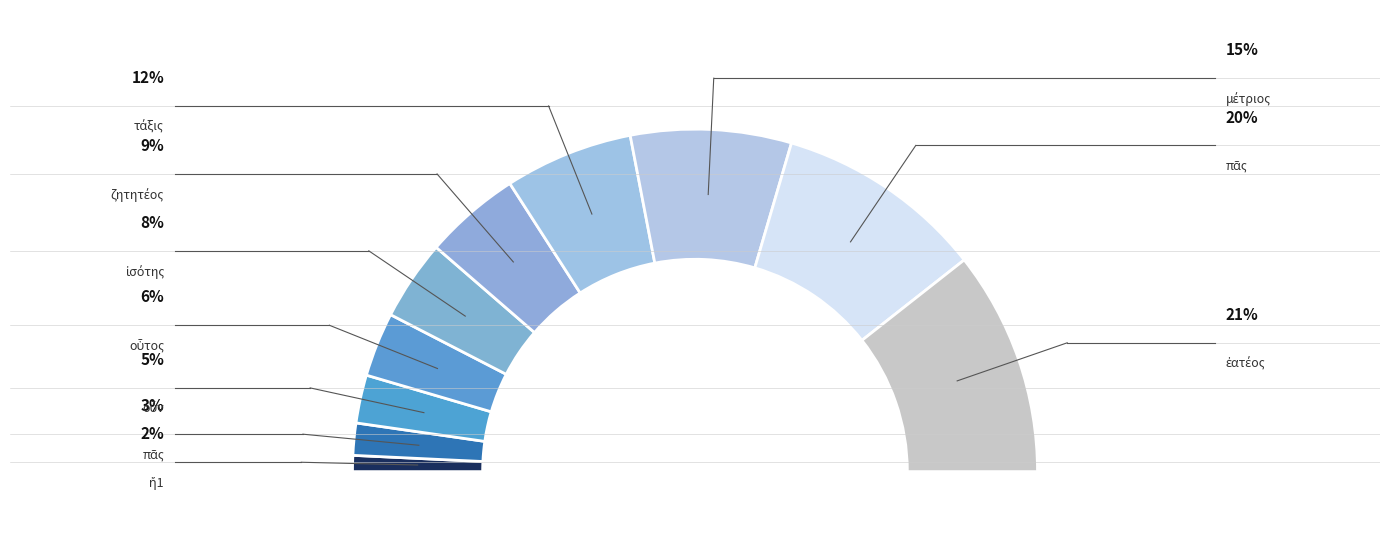

The ἐατέος slice represents 14% of the pie. True or false?

False